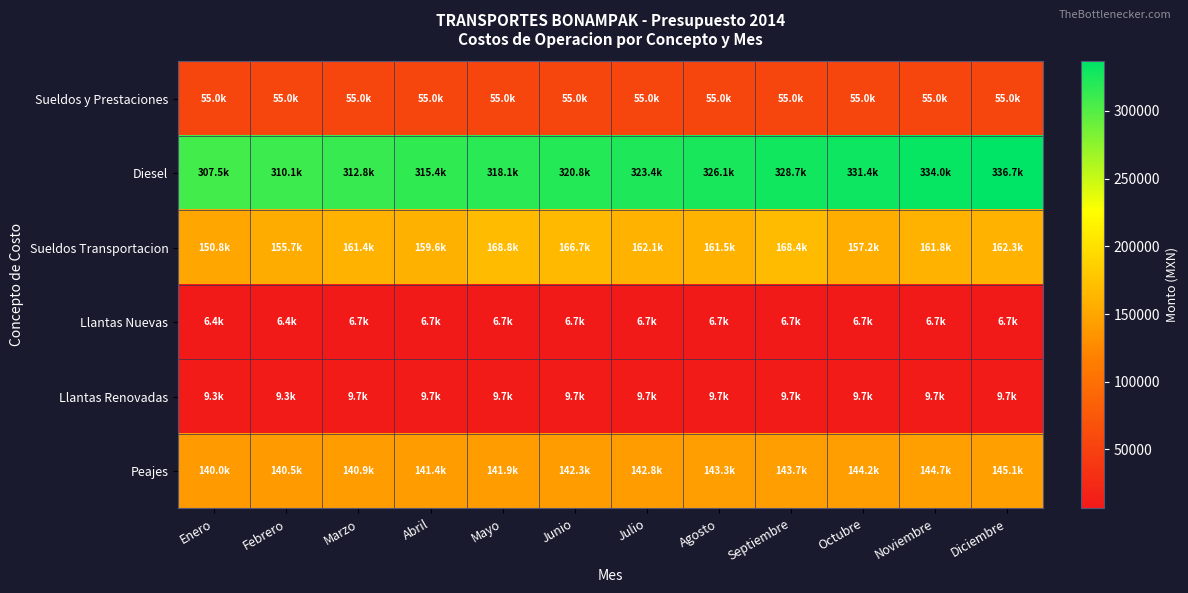

Count the number of categories in the chart.

12